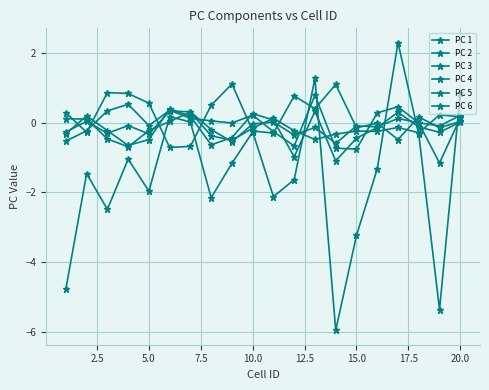

List the series in order of their peak value, highest first.

PC 1, PC 2, PC 3, PC 5, PC 6, PC 4